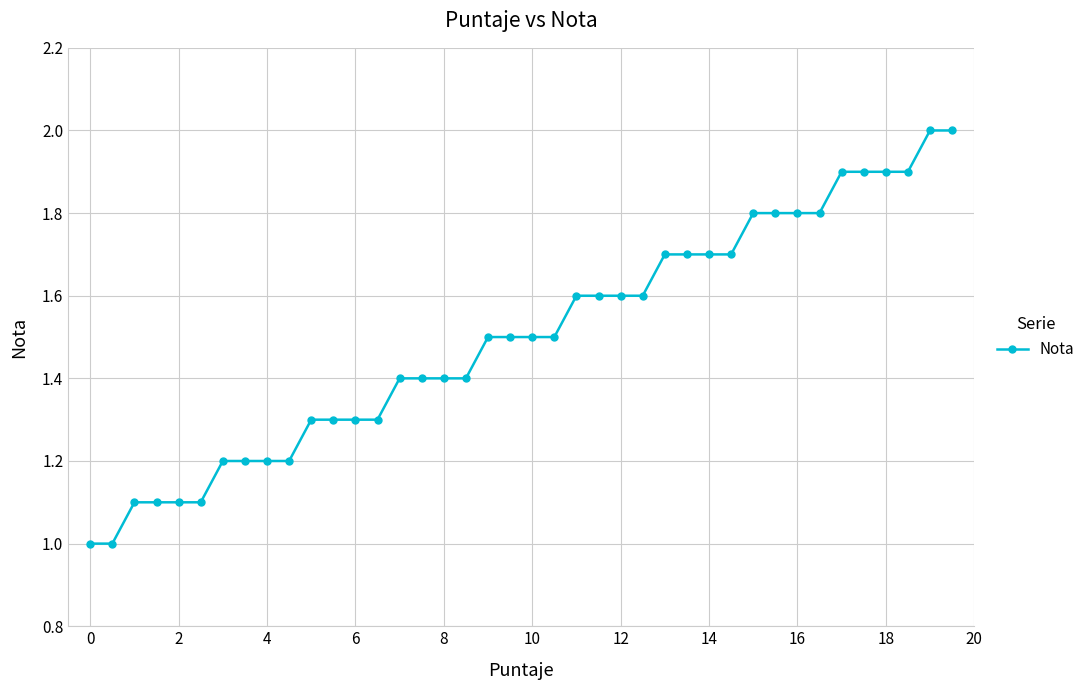

What is the sum of all values?

60.0